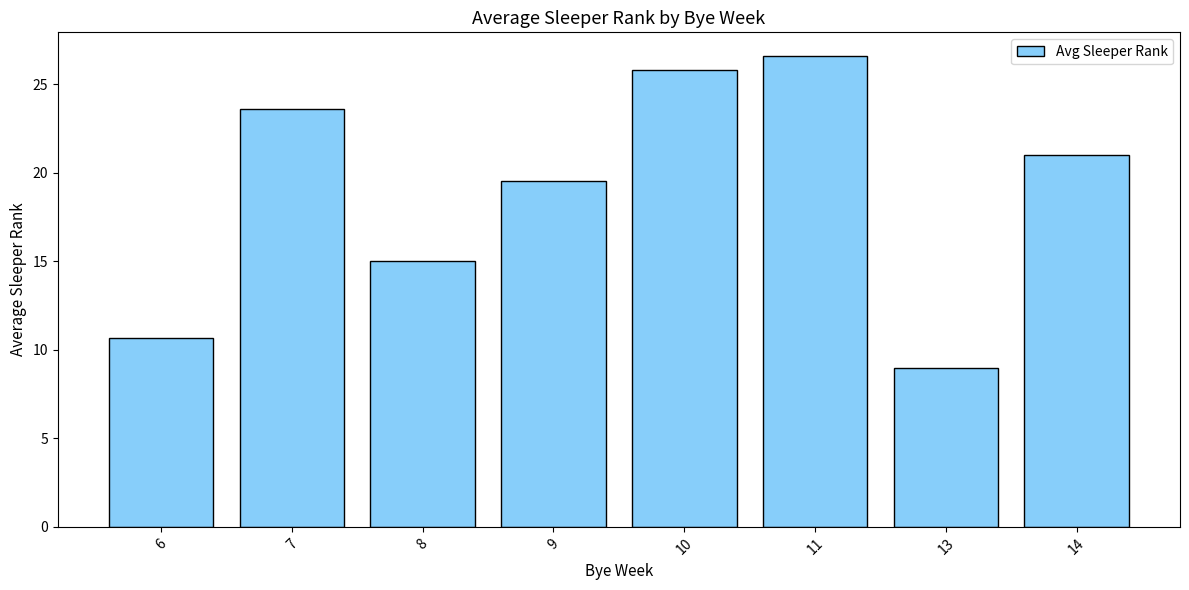

What is the value of the 4th bar from the left?

19.6